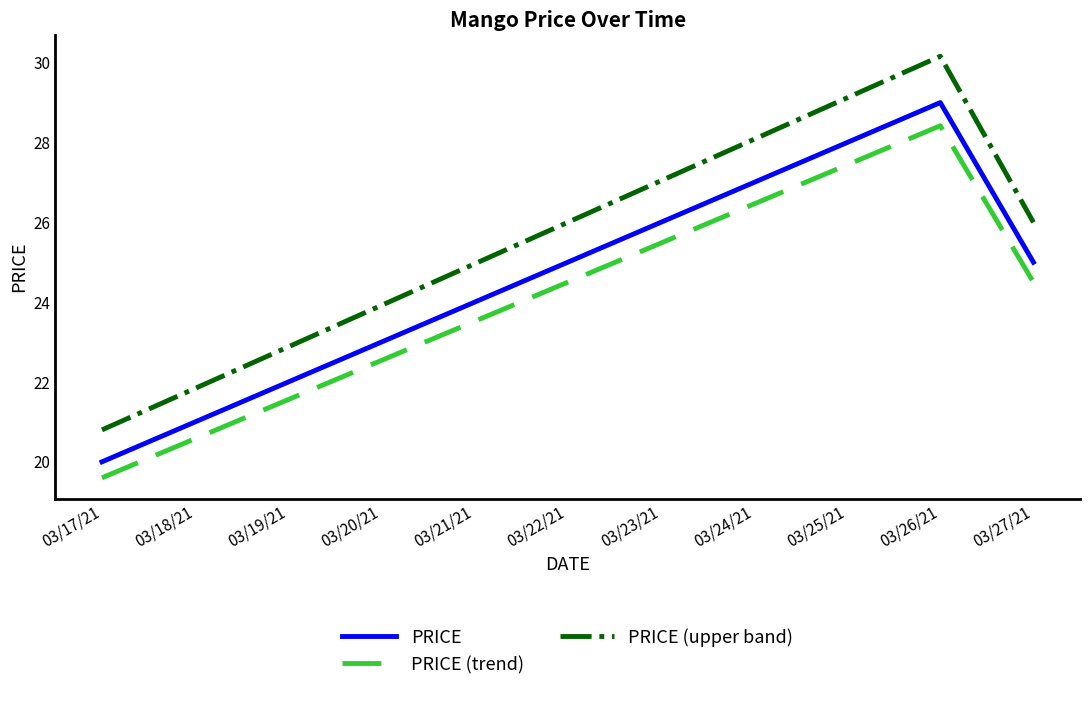

True or false: PRICE (upper band) has a value of 45.2 at 03/23/21.

False